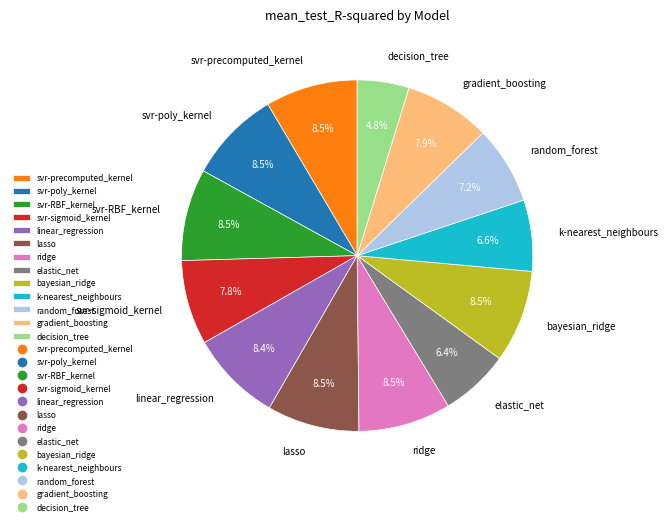

Which slice is the smallest?

decision_tree